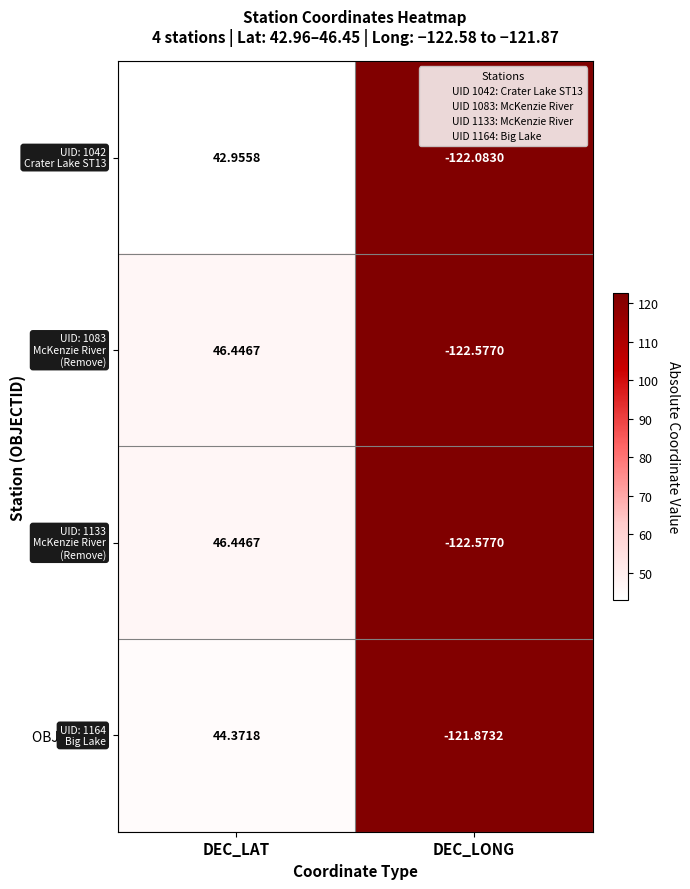

List the labels in order of OBJECTID 2 value, largest first.

DEC_LAT, DEC_LONG